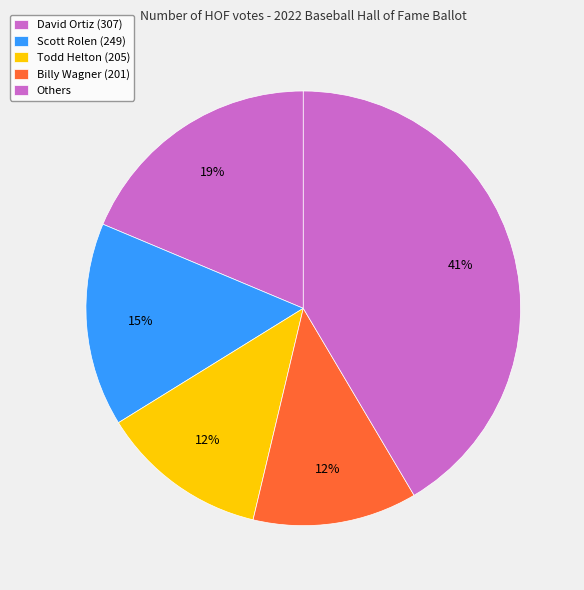

Count the number of slices in the pie.

5